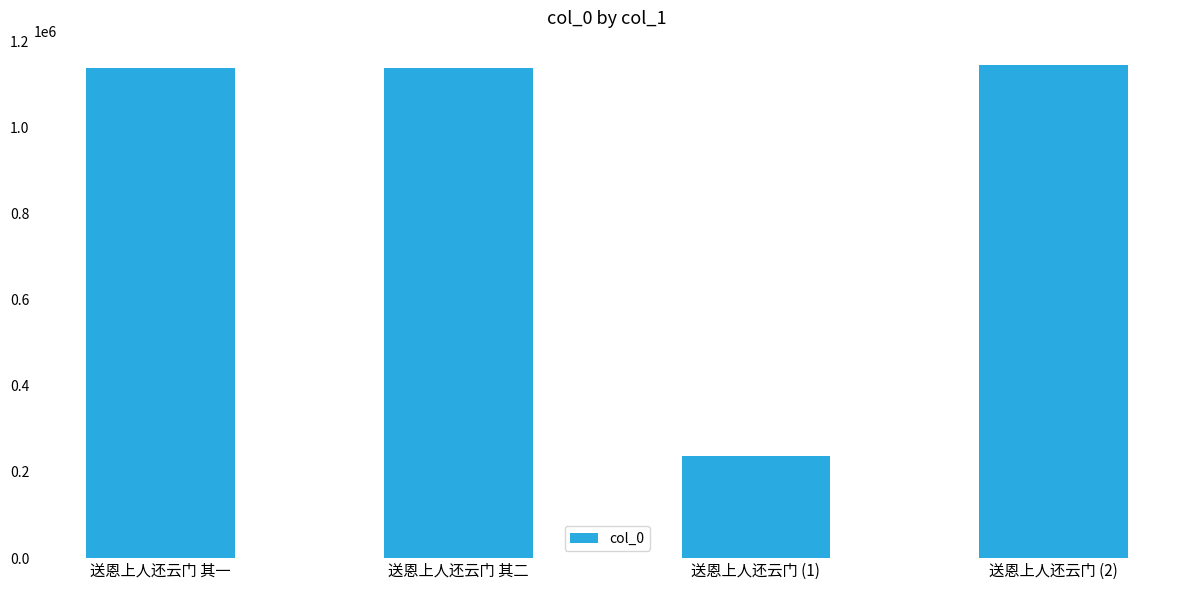

How many categories are shown in the chart?

4